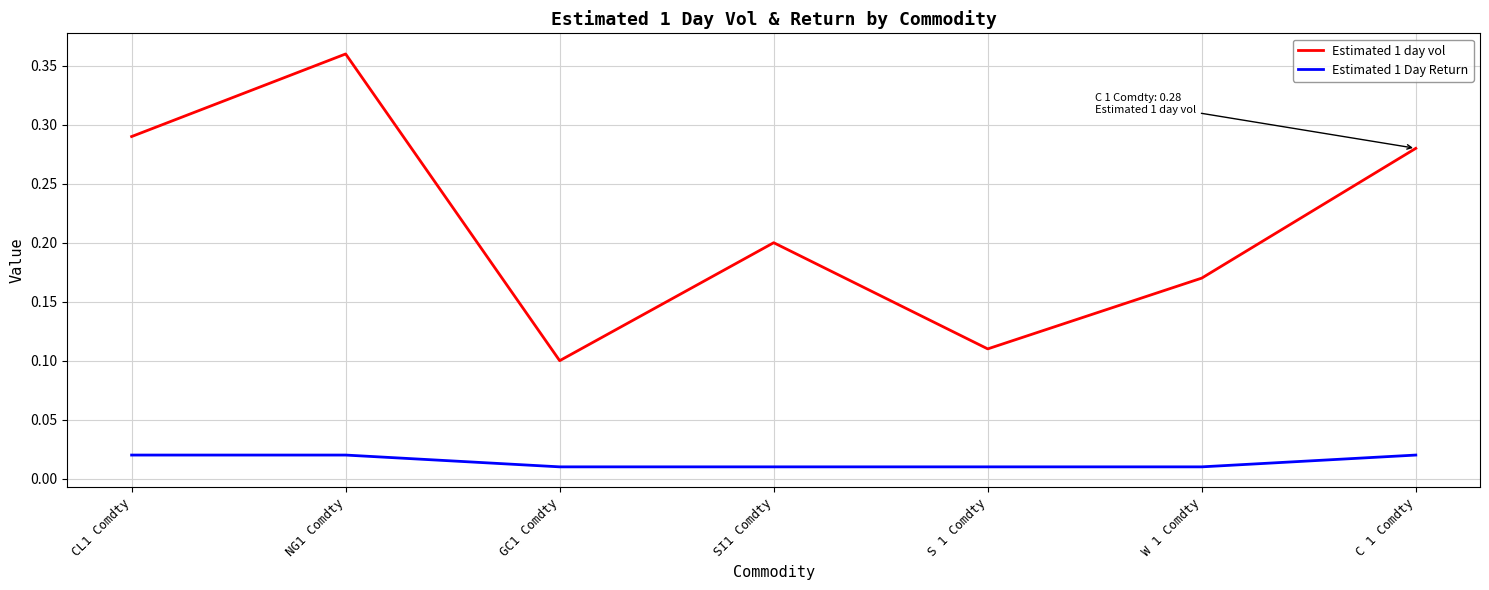

At which category does the chart reach its peak across all series?

NG1 Comdty